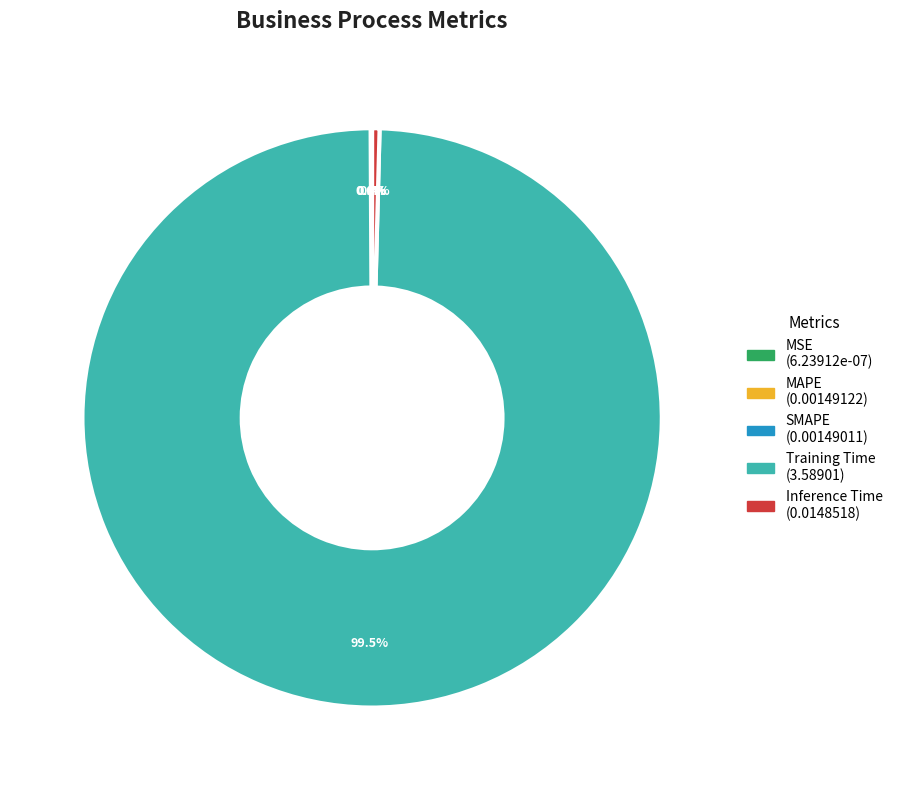

Which slice is the largest?

Training Time